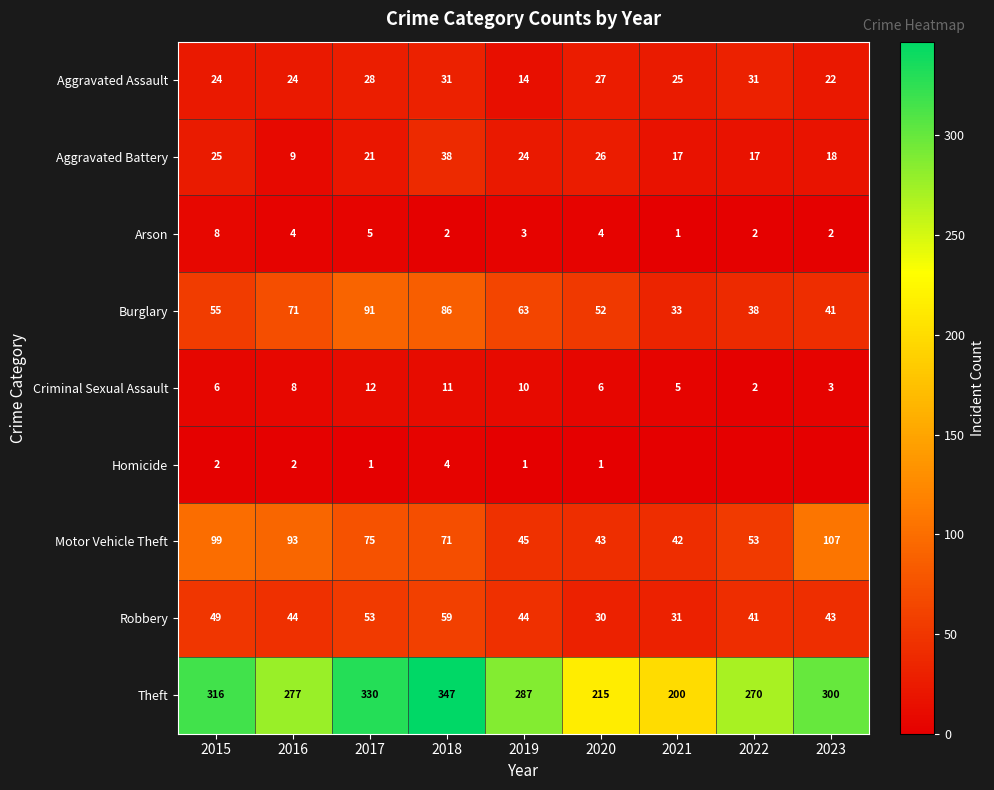

At which category does the chart reach its peak across all series?

2018